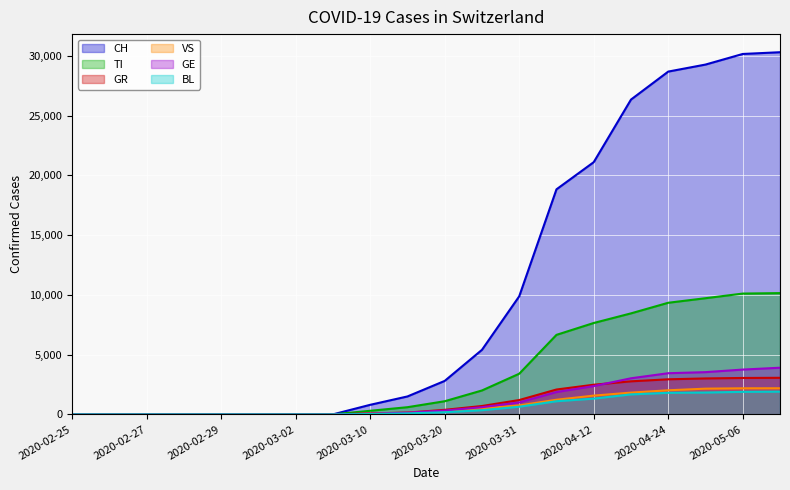

At how many categories does at least one series exceed 27863?

4